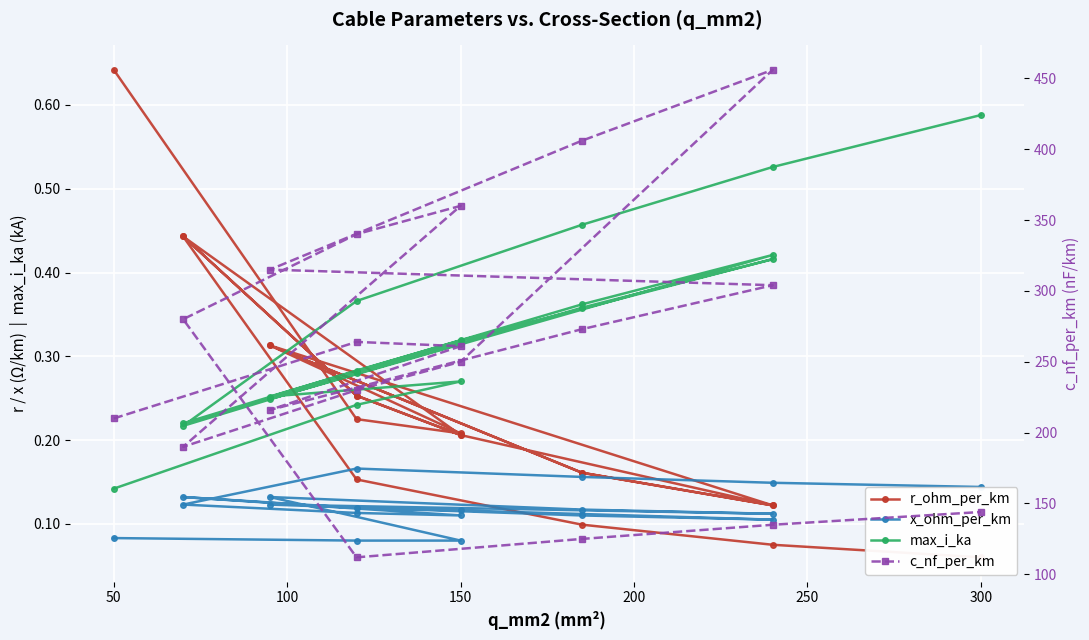

Where is the first local maximum for x_ohm_per_km?

150